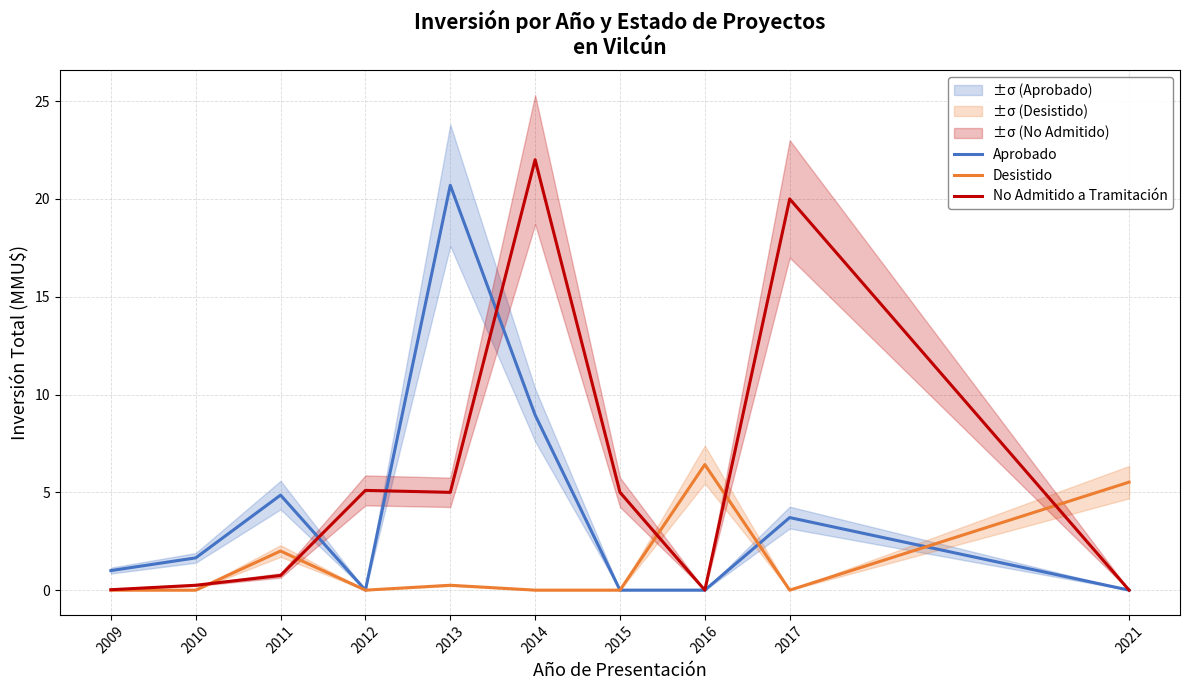

Count the number of categories in the chart.

10